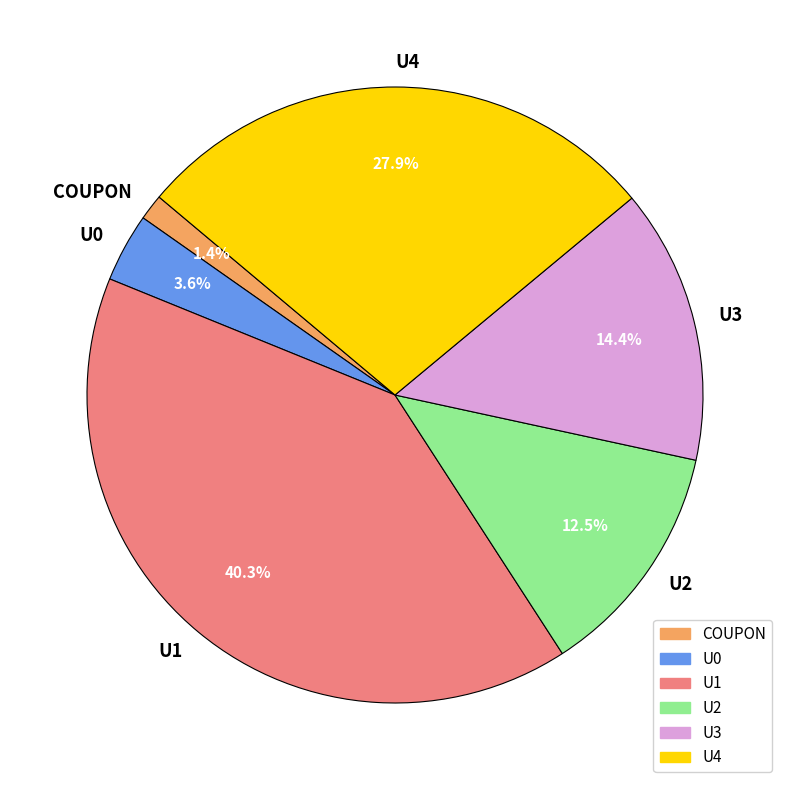

Approximately how many times larger is the value at U1 compared to U0?

11.2